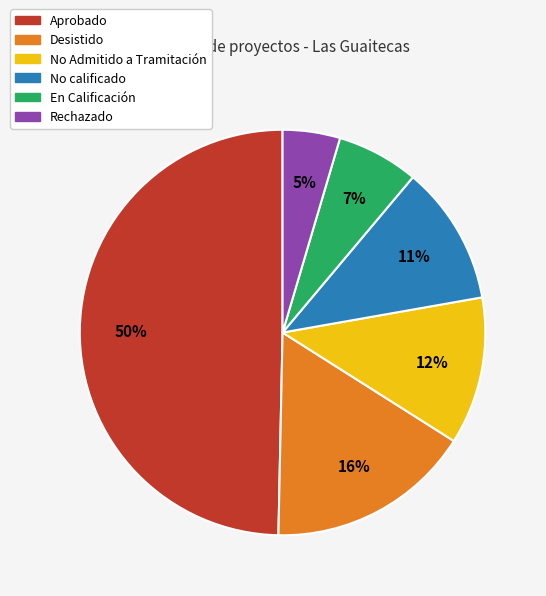

The Rechazado slice represents 19% of the pie. True or false?

False